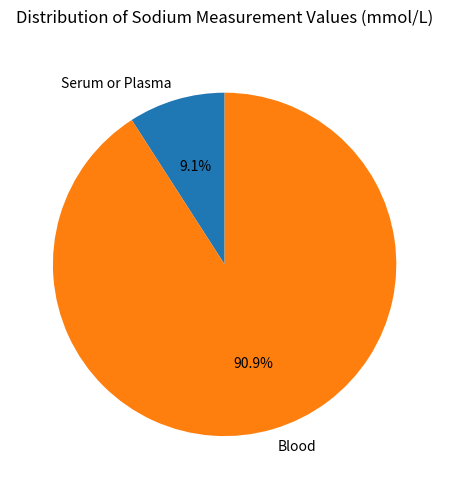

What is the largest slice in the pie chart?

Blood